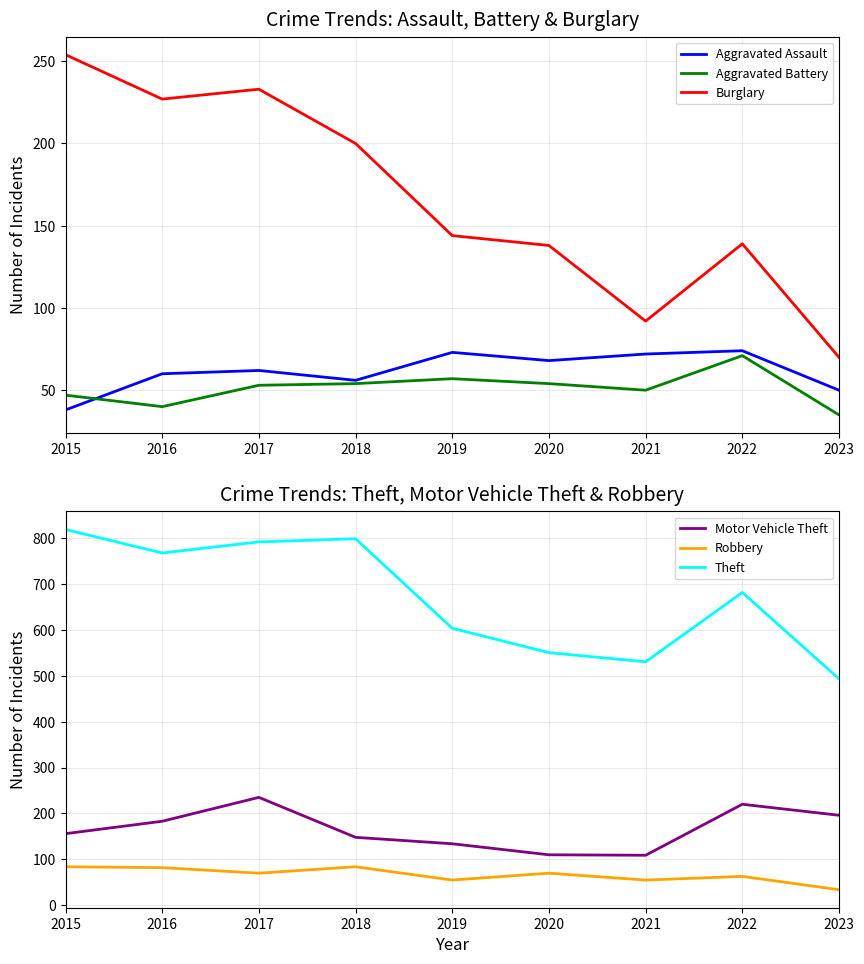

Rank the series by their maximum value, from lowest to highest.

Aggravated Battery, Aggravated Assault, Robbery, Motor Vehicle Theft, Burglary, Theft